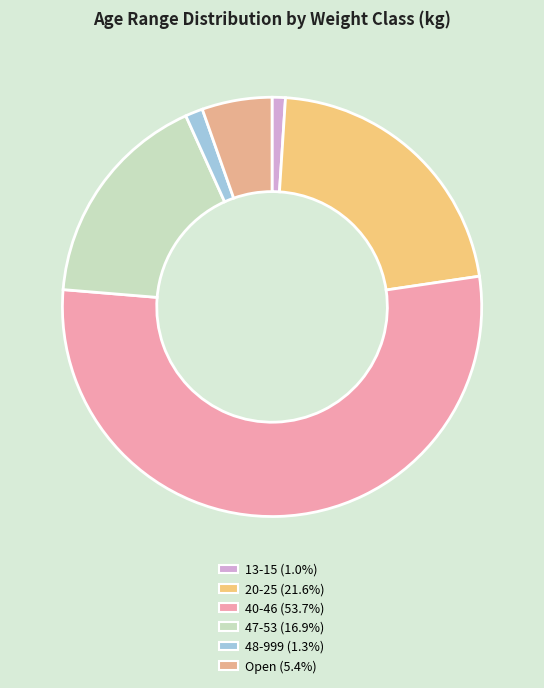

Rank the categories by value from lowest to highest.

13-15, 48-999, Open, 47-53, 20-25, 40-46